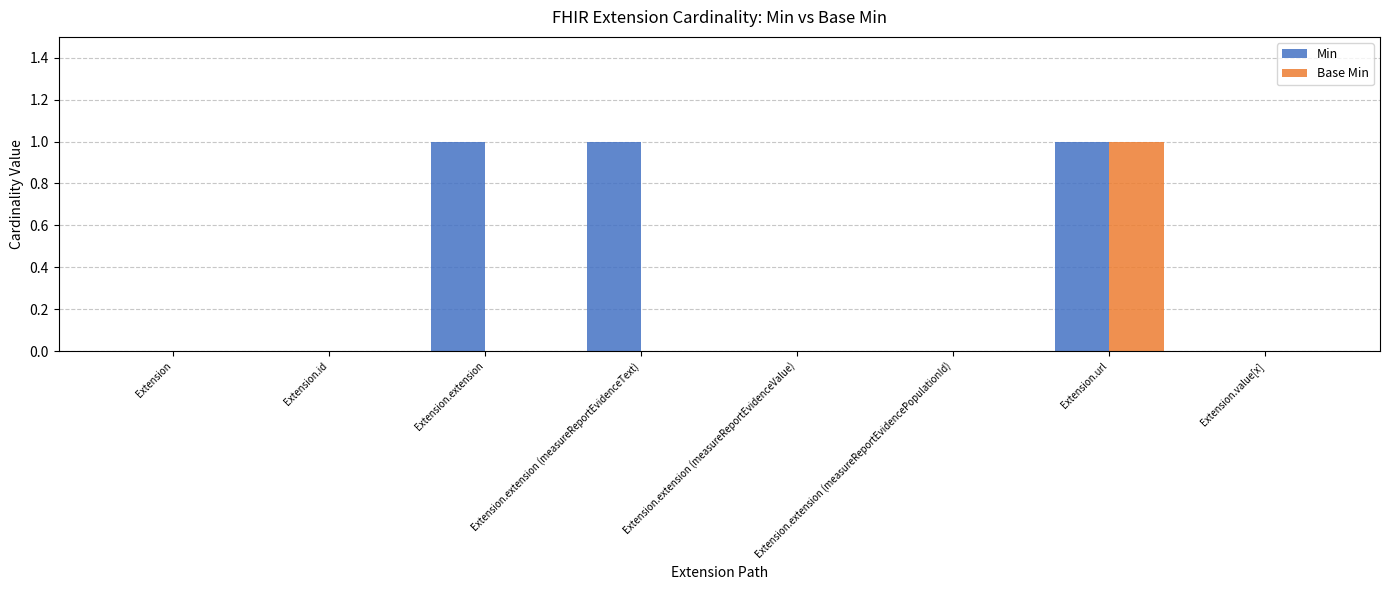

True or false: Base Min has a value of 0 at Extension.

True